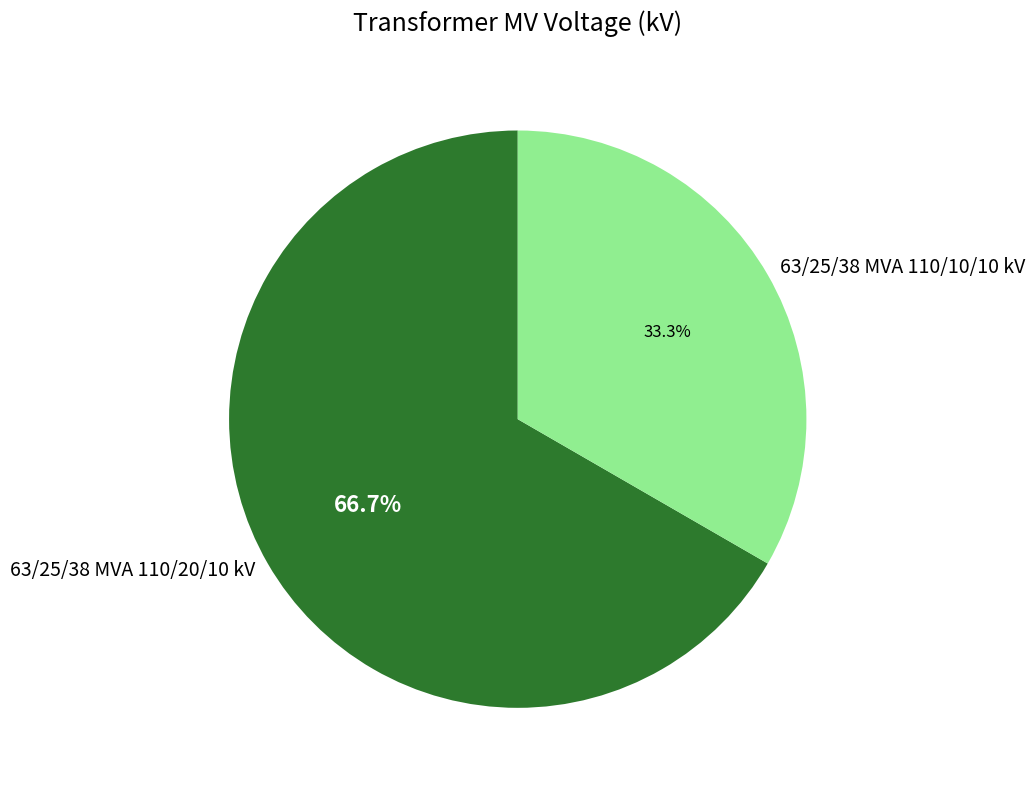

What percentage is NOT represented by 63/25/38 MVA 110/10/10 kV?

66.7%